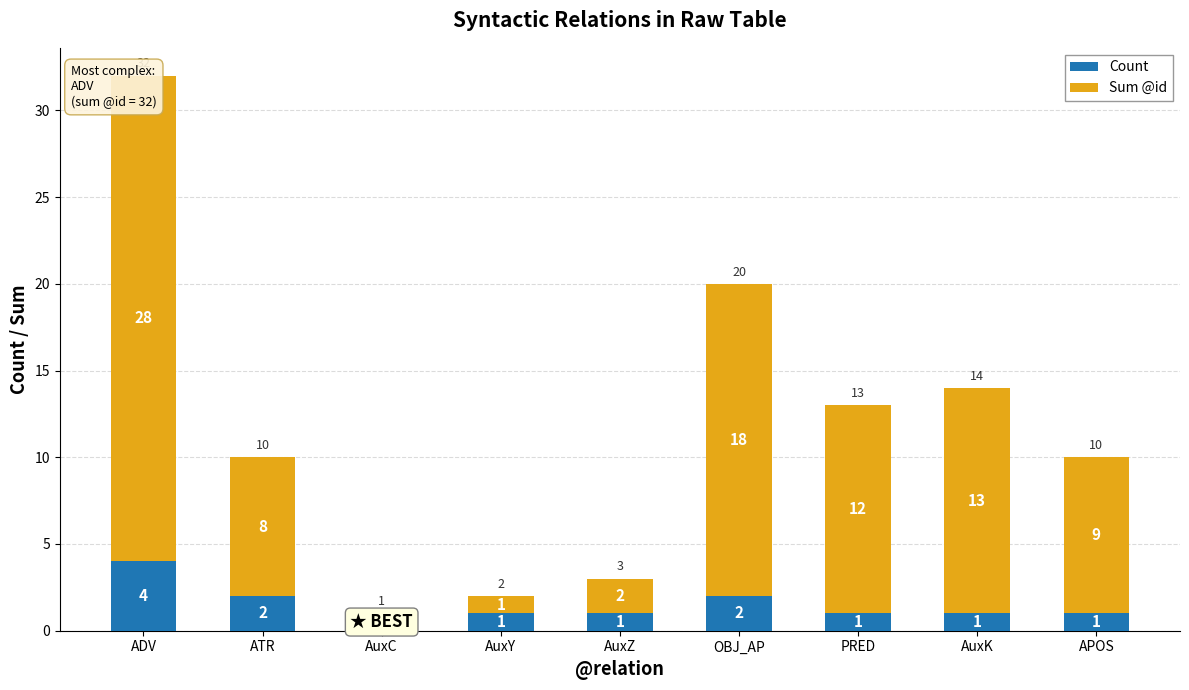

Which series has the widest spread of values?

Sum @id